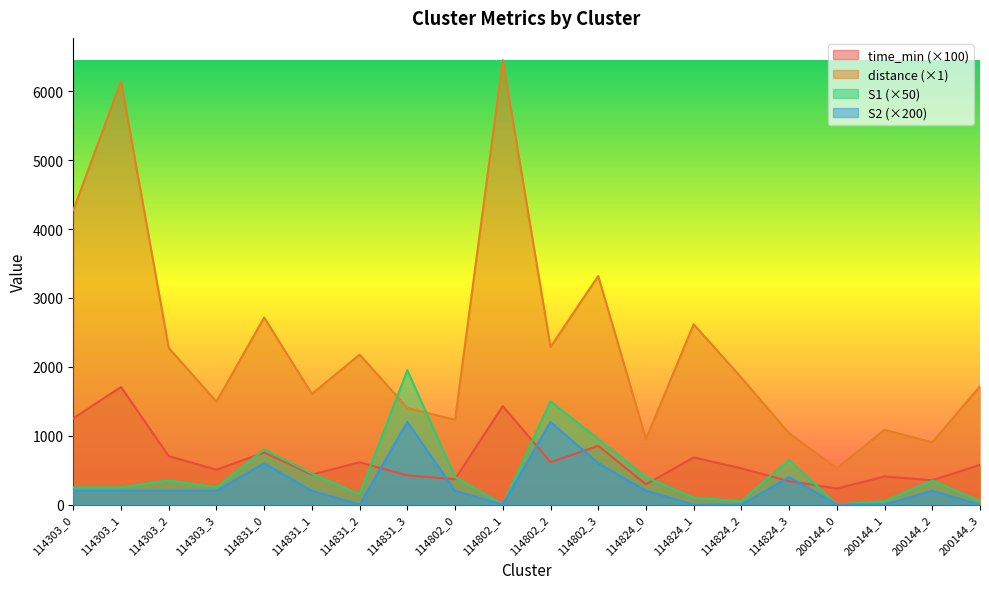

List the labels in order of S2 value, largest first.

114831_3, 114802_2, 114831_0, 114802_3, 114824_3, 114303_0, 114303_1, 114303_2, 114303_3, 114831_1, 114802_0, 114824_0, 200144_2, 114831_2, 114802_1, 114824_1, 114824_2, 200144_0, 200144_1, 200144_3